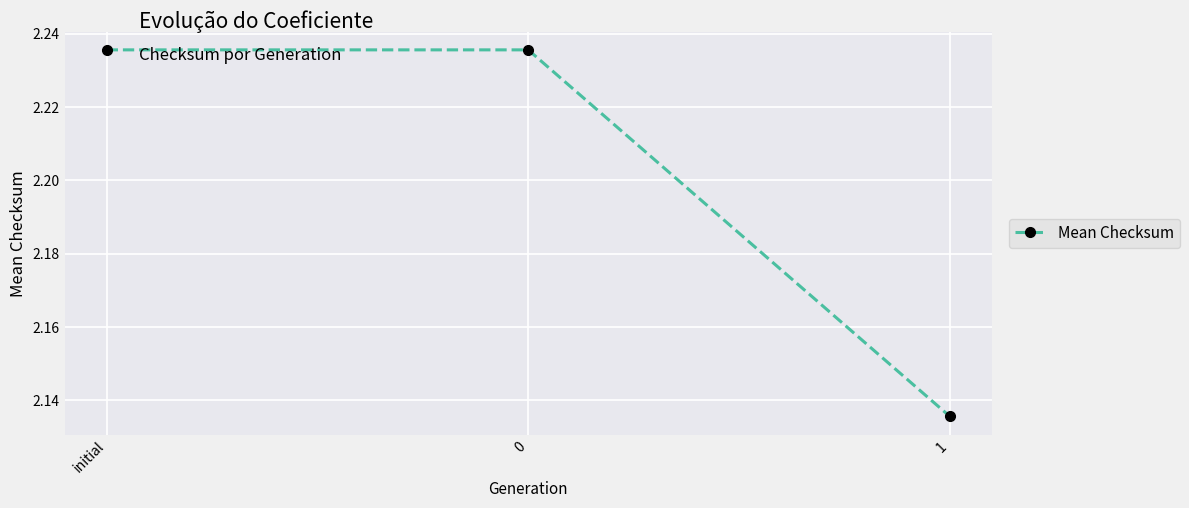

How many values are between 2 and 3?

3